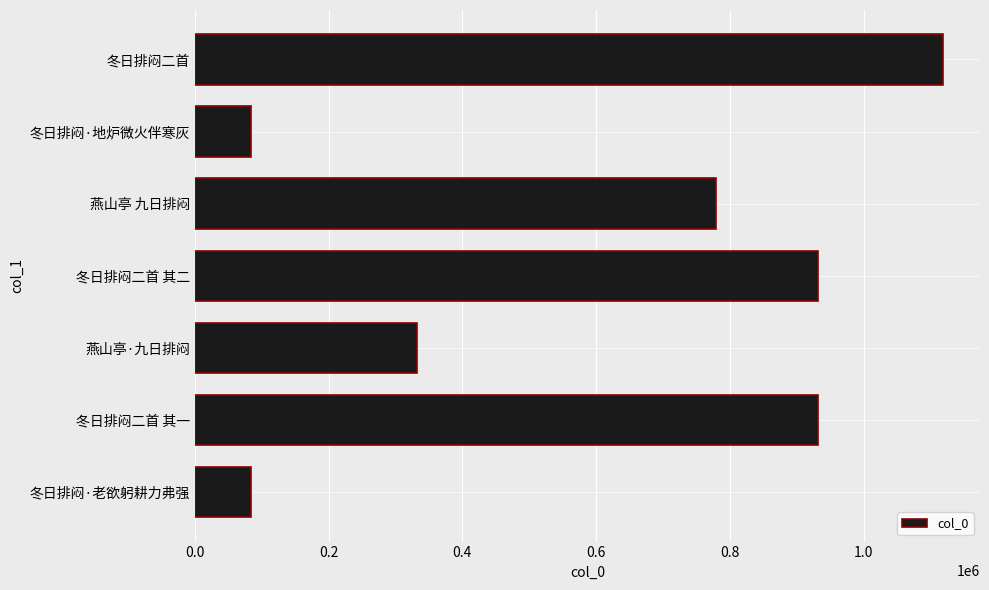

True or false: the data shows 478531 at 燕山亭 九日排闷.

False